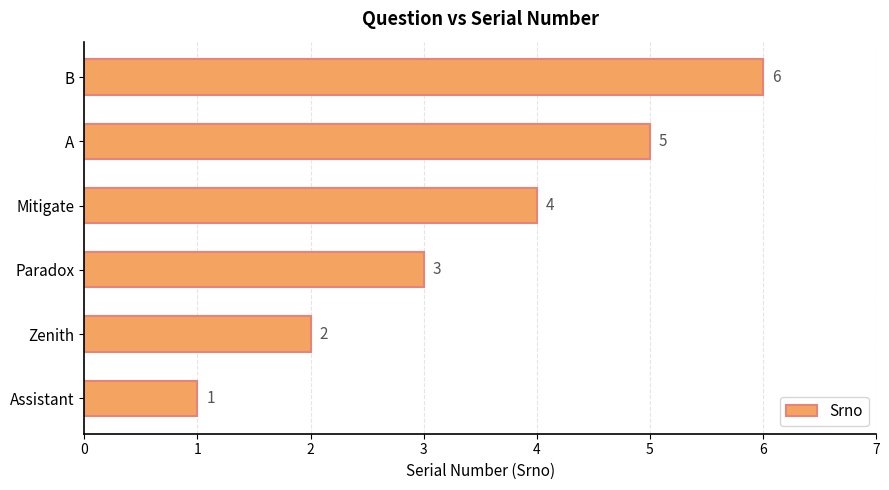

Count the values in the range 2 to 5.

4